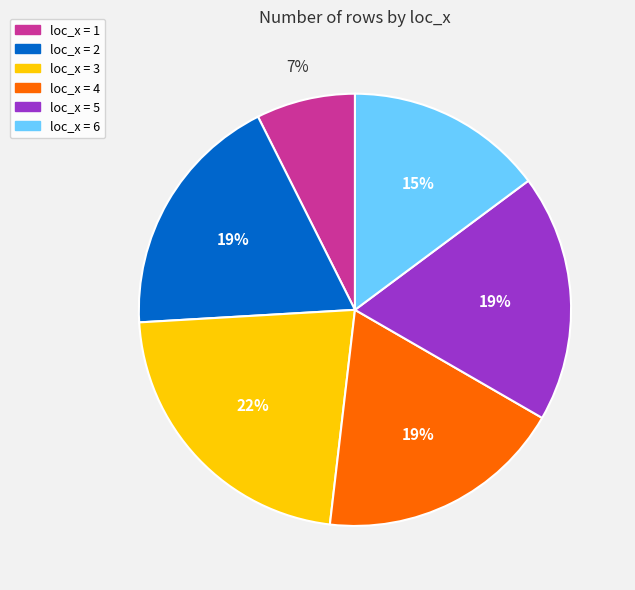

To the nearest percent, what is the average slice percentage?

17%